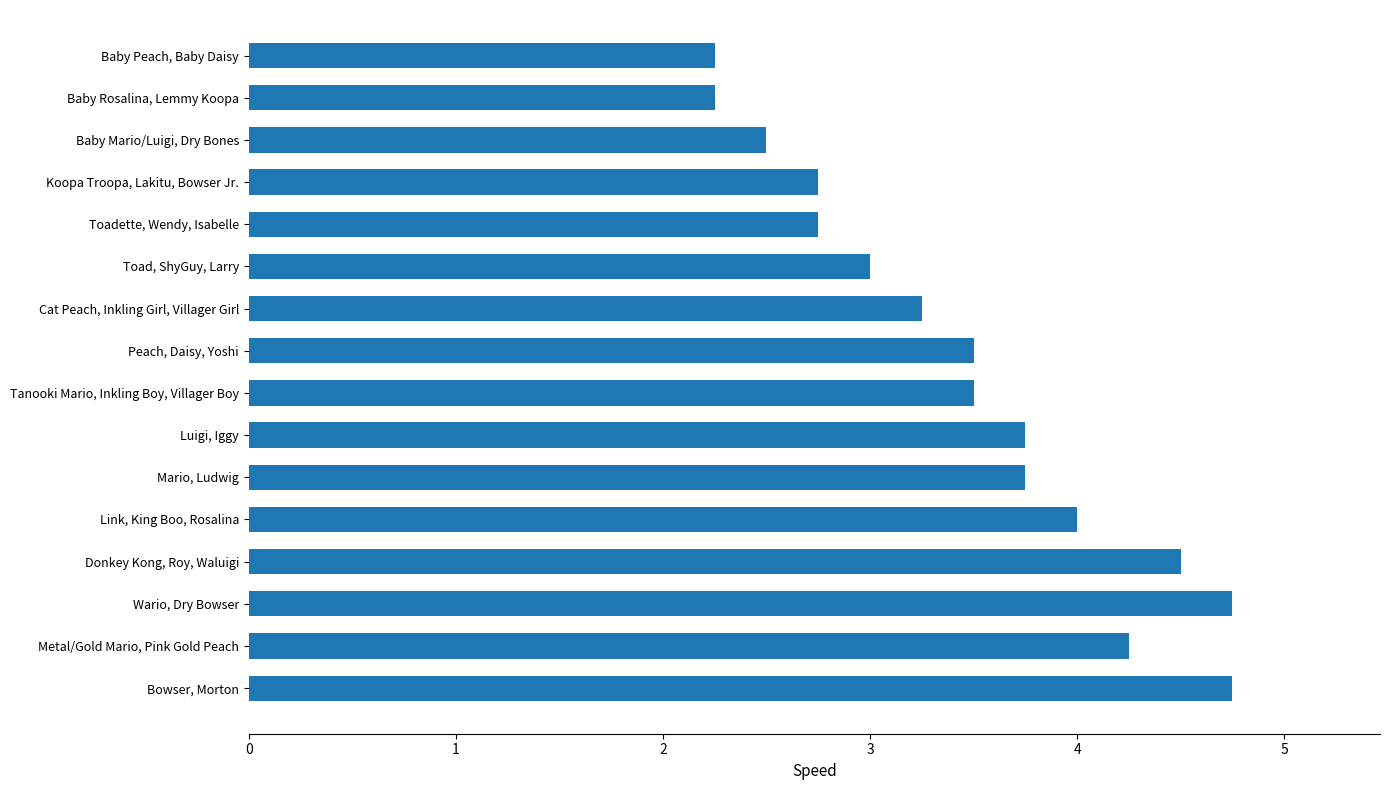

What is the change in value from Baby Peach, Baby Daisy to Koopa Troopa, Lakitu, Bowser Jr.?

+0.5